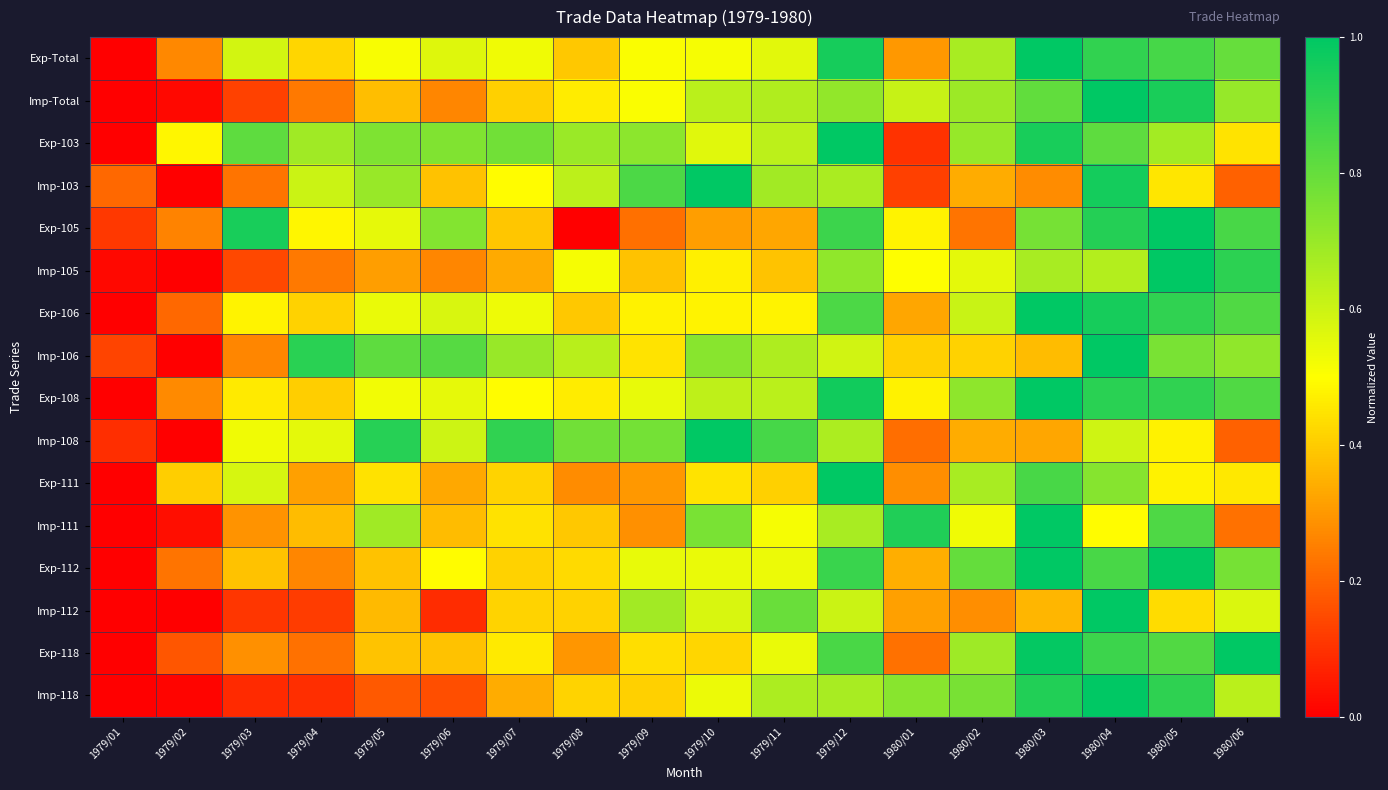

Which has a higher value, 1979/07 or 1980/06?

1980/06